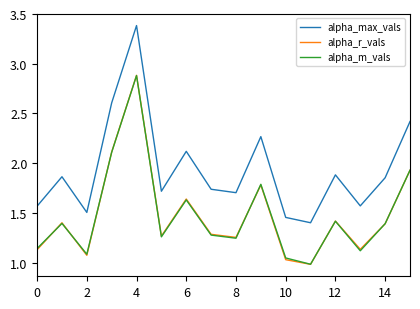

Which series has the widest spread of values?

alpha_max_vals